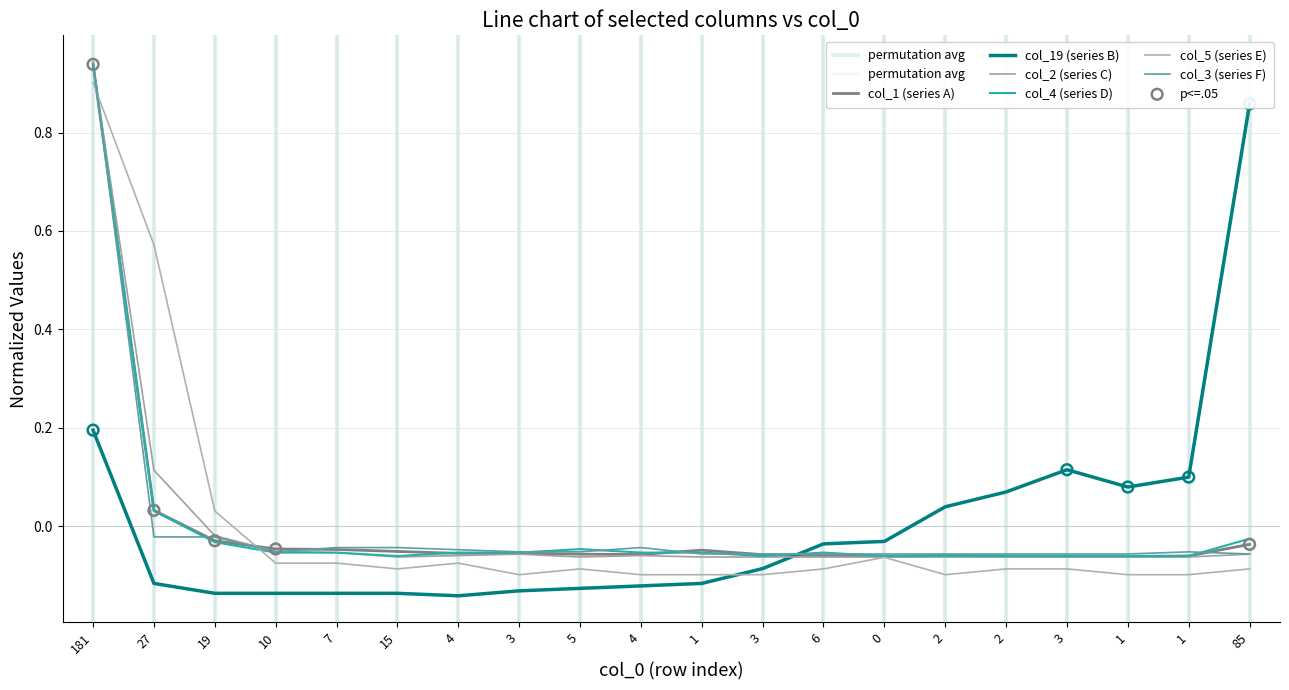

What are all the series names shown in the legend?

col_1, col_19, col_2, col_4, col_5, col_3